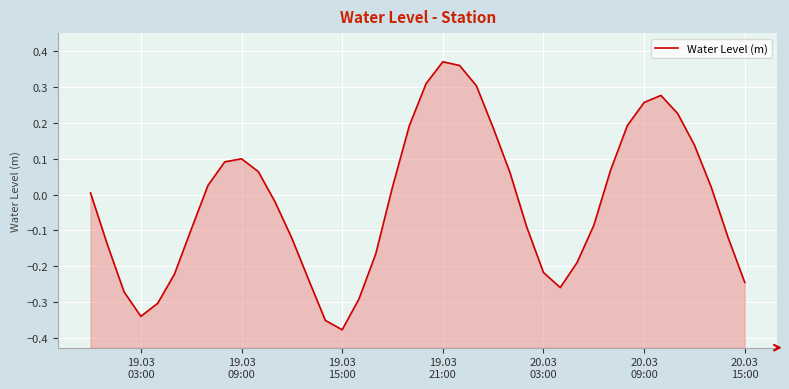

How many data points does each series have?

40